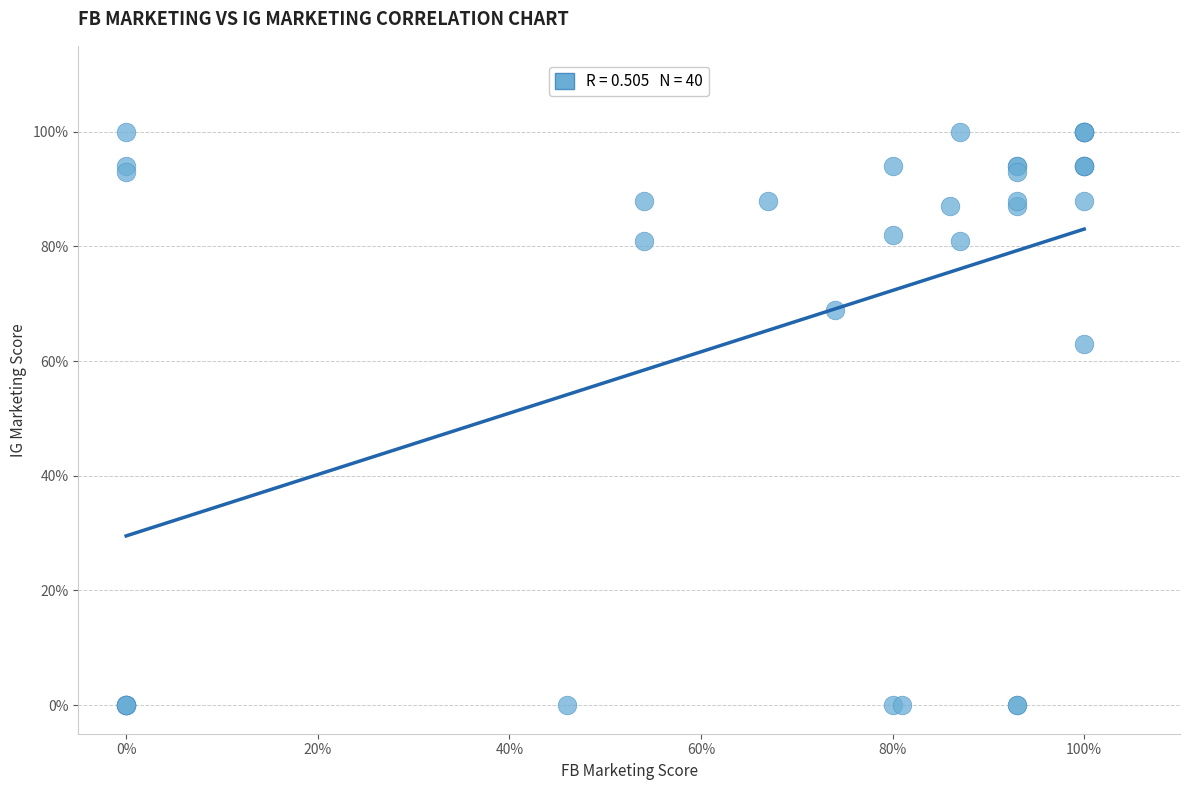

What Y value in the scatter plot is closest to 50?

63